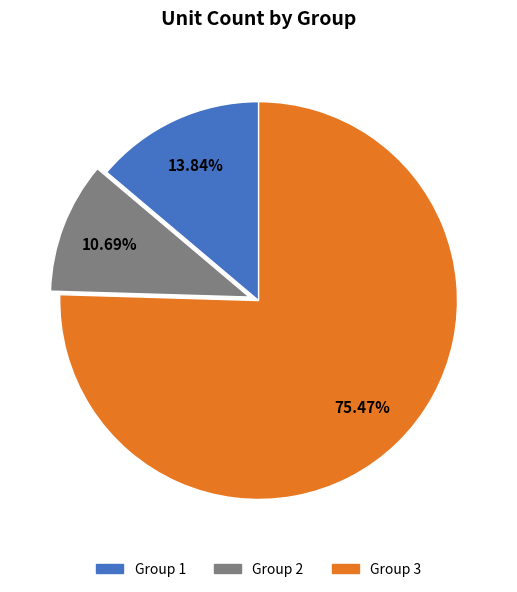

What is the smallest slice in the pie chart?

Group 2